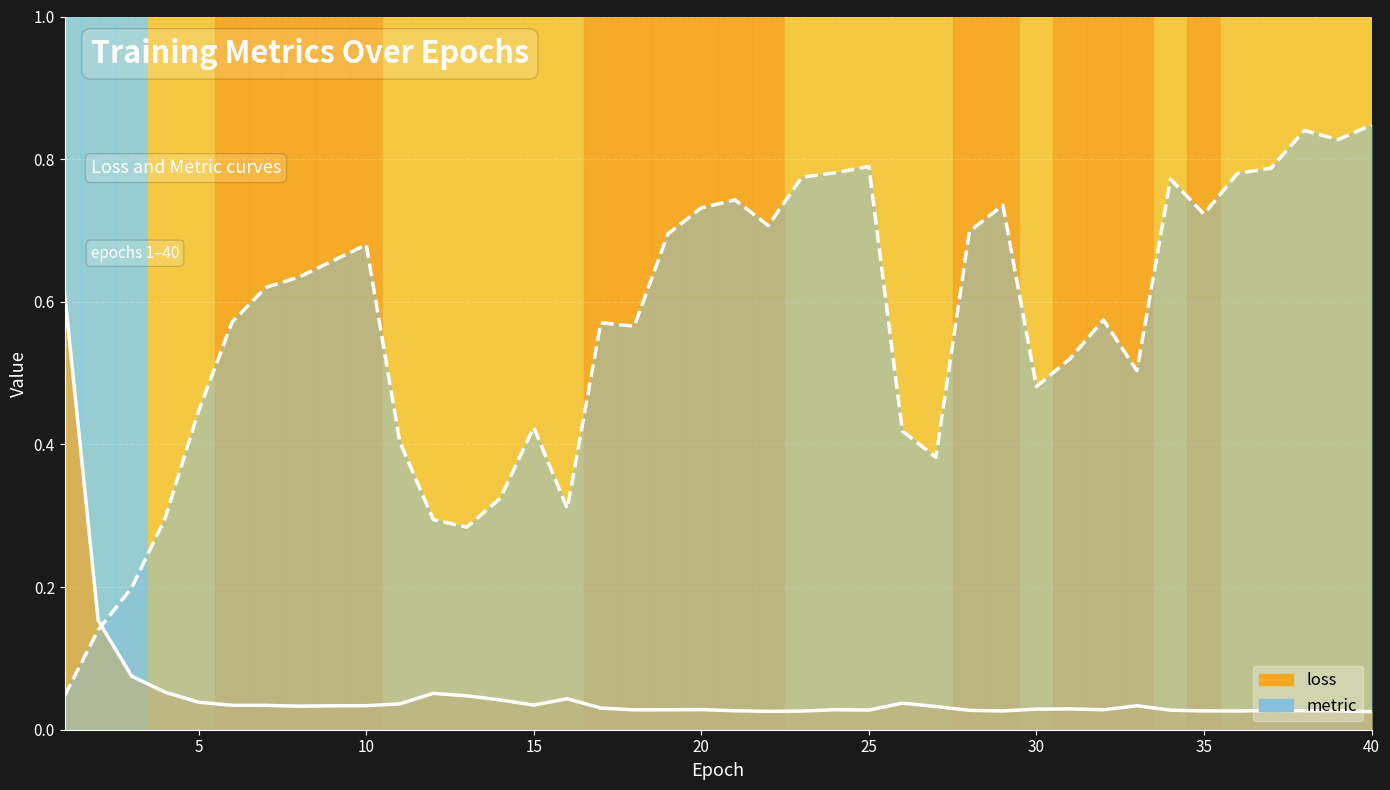

Where is loss nearest to the value 0?

40